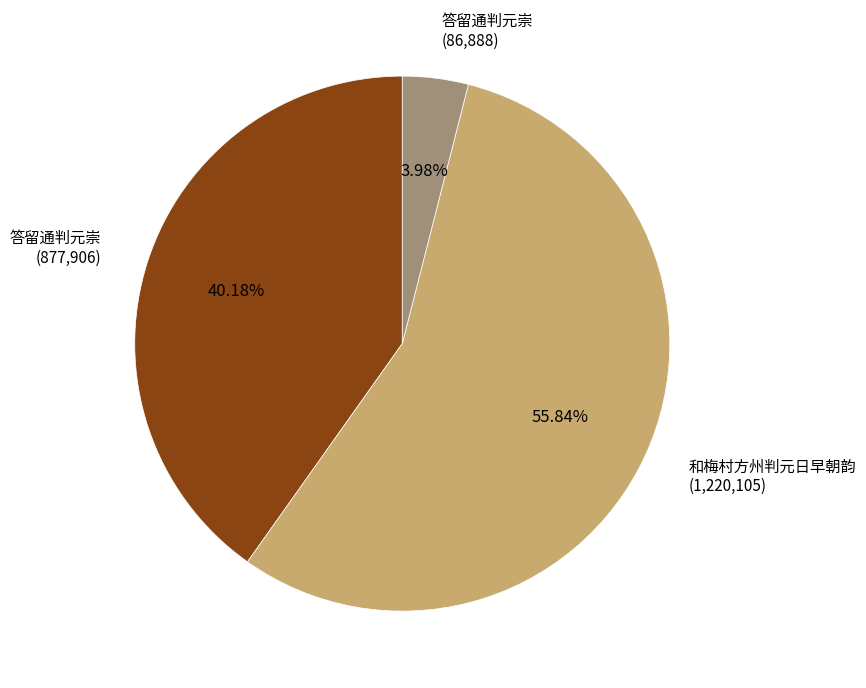

Is there any slice that represents more than half of the pie?

Yes